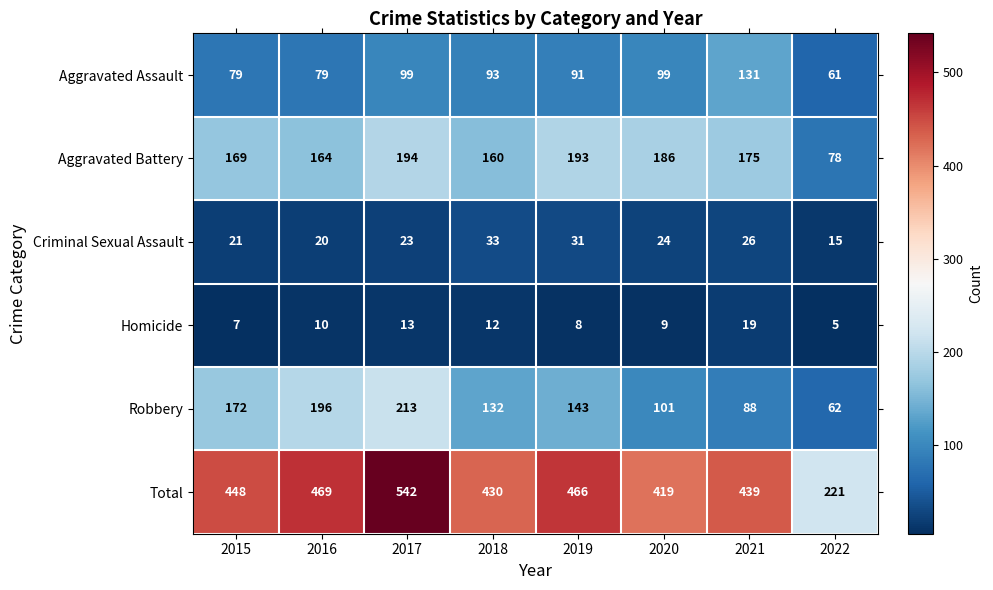

At 2020, list the series in order from largest to smallest.

Total, Aggravated Battery, Robbery, Aggravated Assault, Criminal Sexual Assault, Homicide